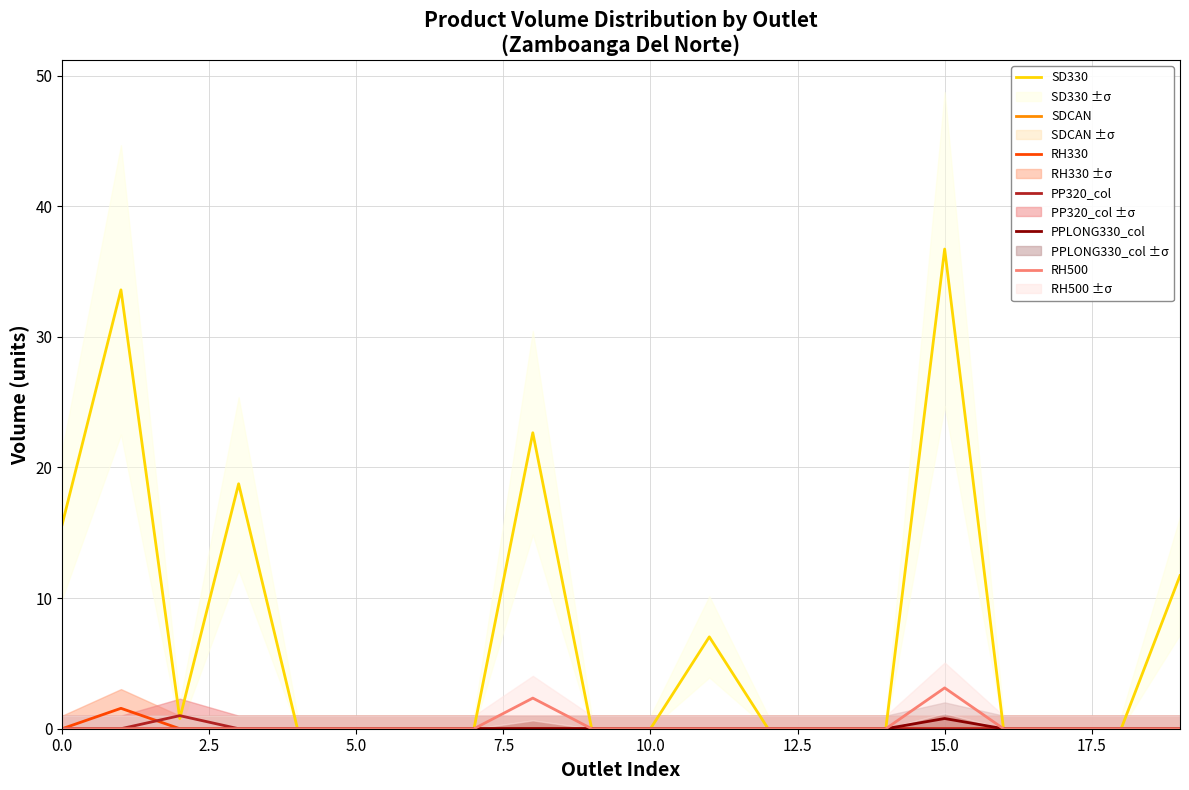

Which series has the largest total across all categories?

SD330